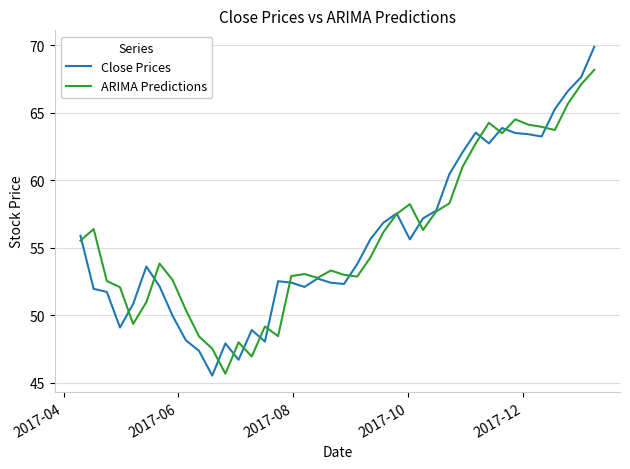

What are all the series names shown in the legend?

Close Prices, ARIMA Predictions